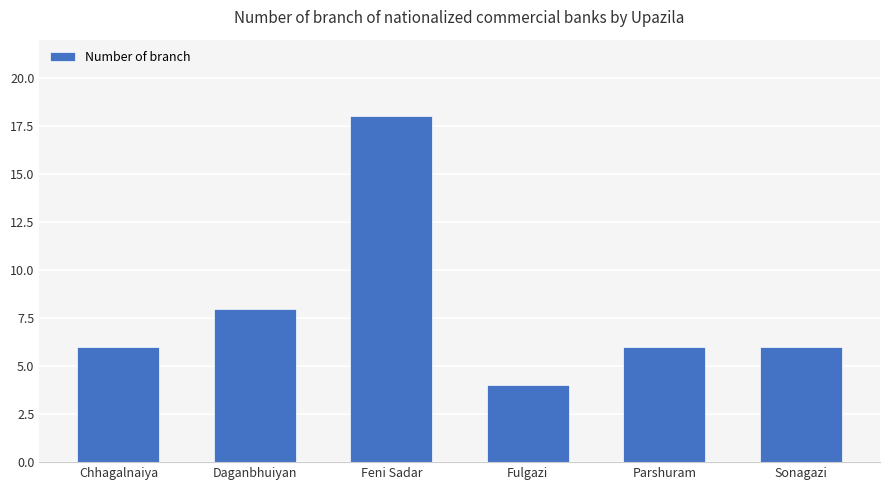

Is it true that the value at Fulgazi is 4?

True